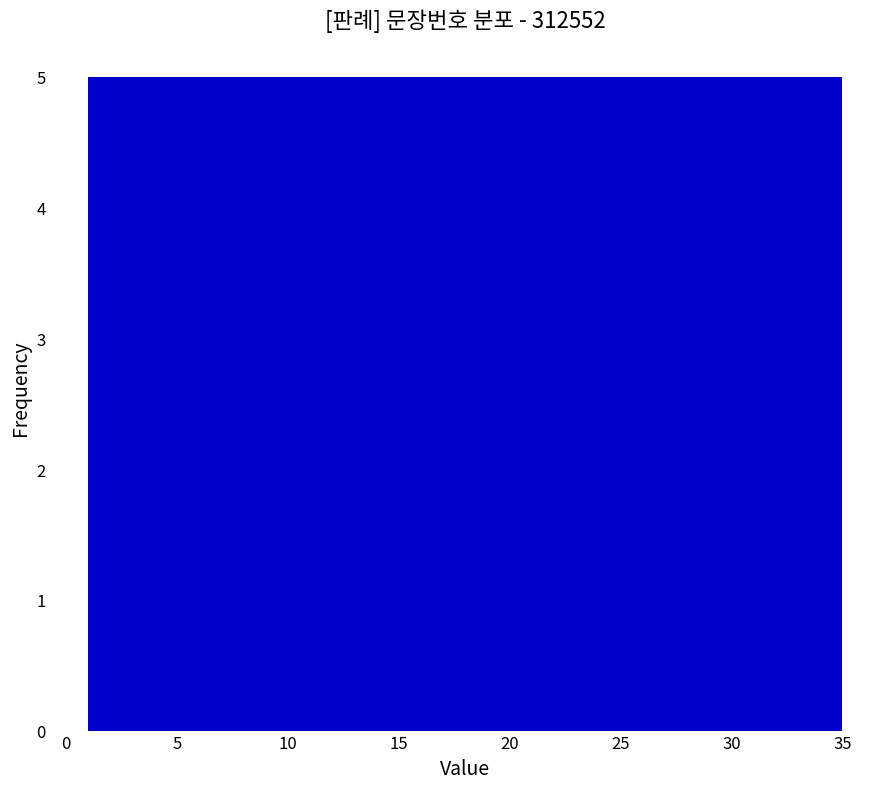

Reading left to right, transcribe this chart: for each bar, give the range it covers on the x-axis and its height. Neither the bar edges nor the heights are printed on the chart, so give them approximately, as read against the axes.

1.0 to 6.0: 5
6.0 to 10.5: 5
10.5 to 15.5: 5
15.5 to 20.5: 5
20.5 to 25.5: 5
25.5 to 30.0: 5
30.0 to 35.0: 5